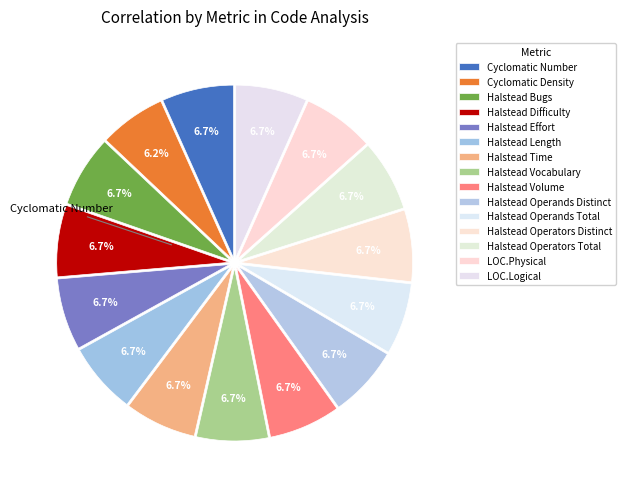

Does Halstead Operands Distinct account for over 50% of the chart?

No